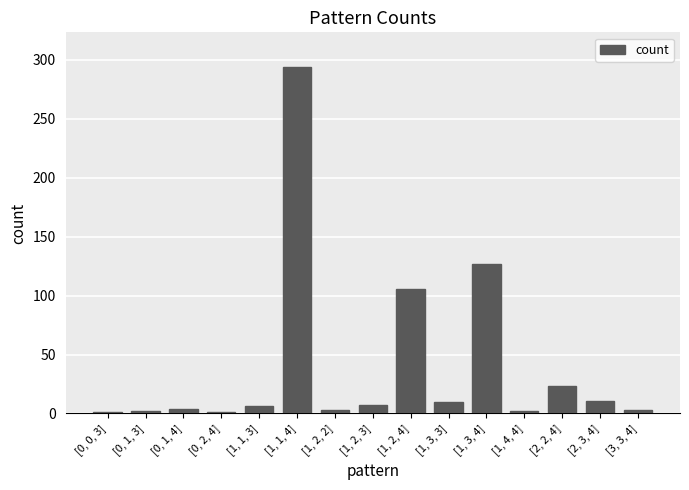

How many series are shown in this chart?

1